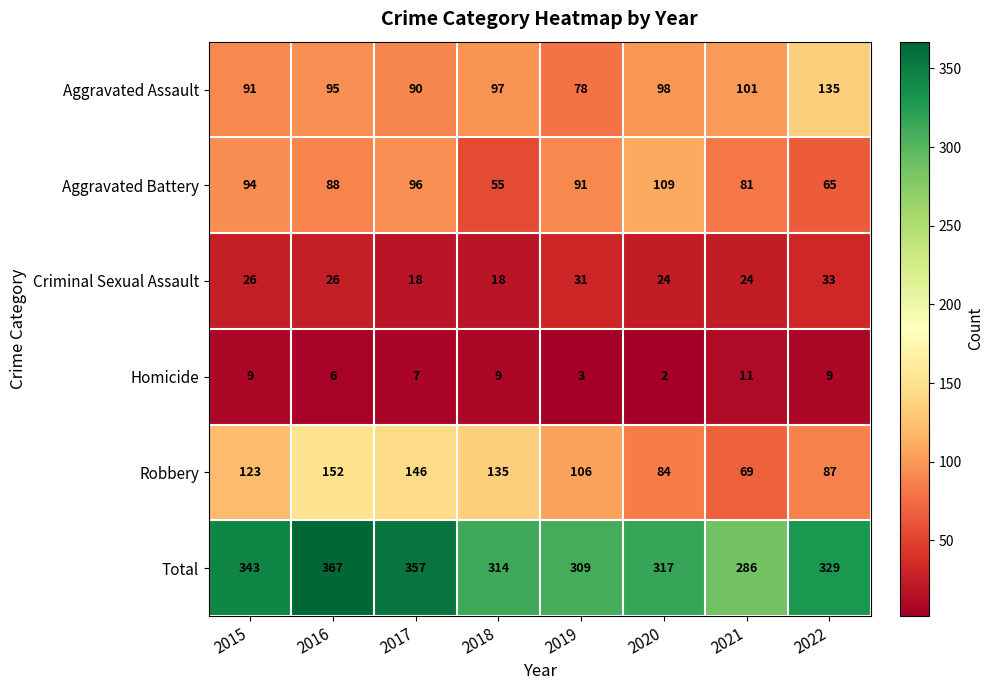

What is the lowest value of the Total series?

286